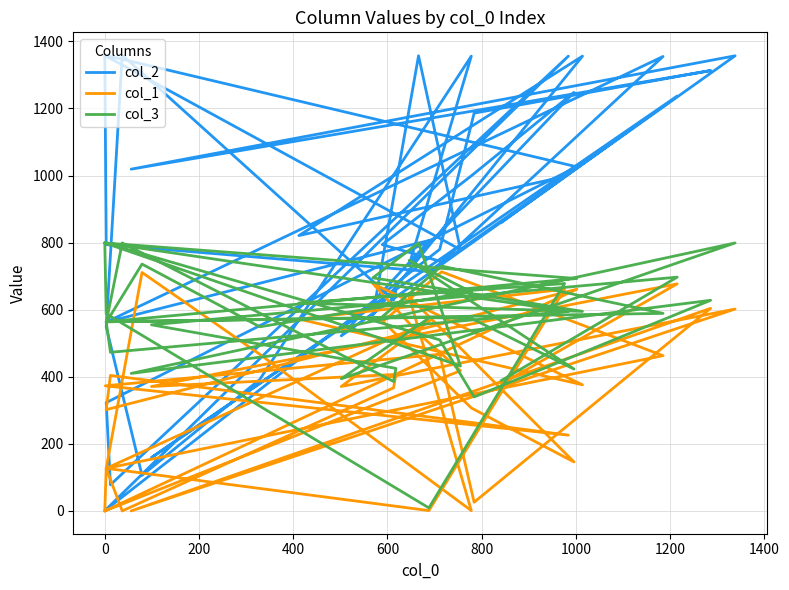

Does the chart display data point markers on the line(s)?

No